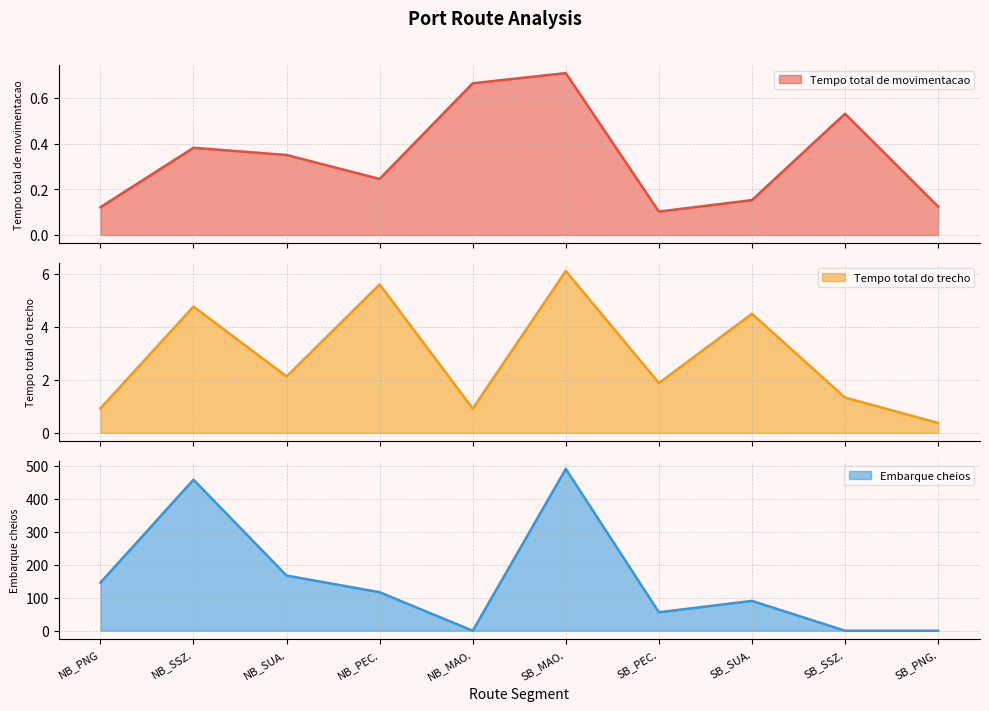

Rank the series at SB_SUA. from highest to lowest value.

Embarque cheios, Tempo total do trecho, Tempo total de movimentacao